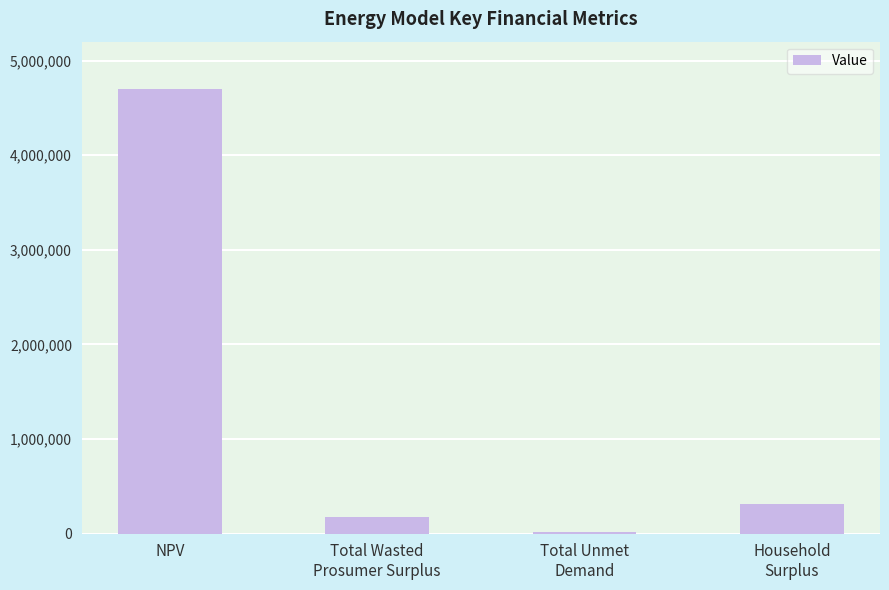

What is the greatest value displayed?

4694706.7